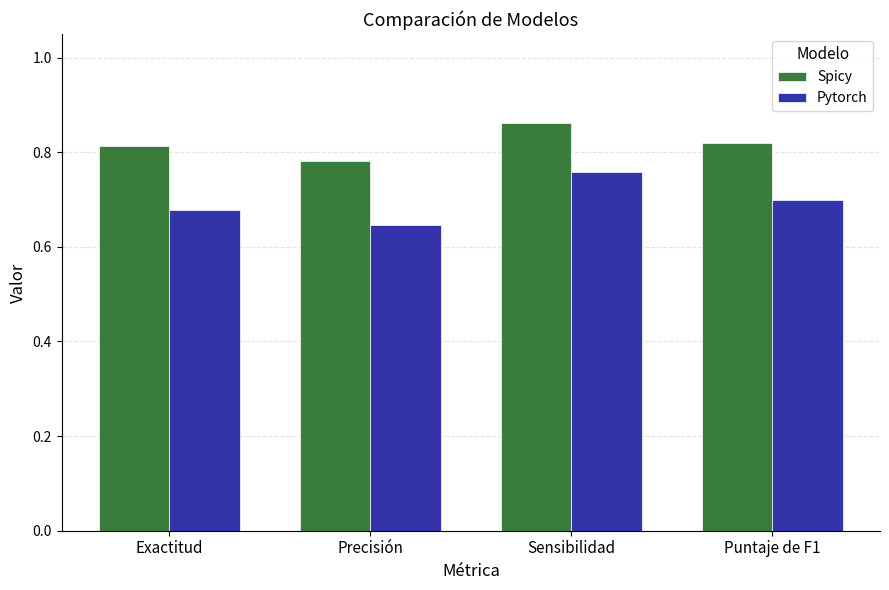

The value of Spicy at Sensibilidad is 0.5. True or false?

False